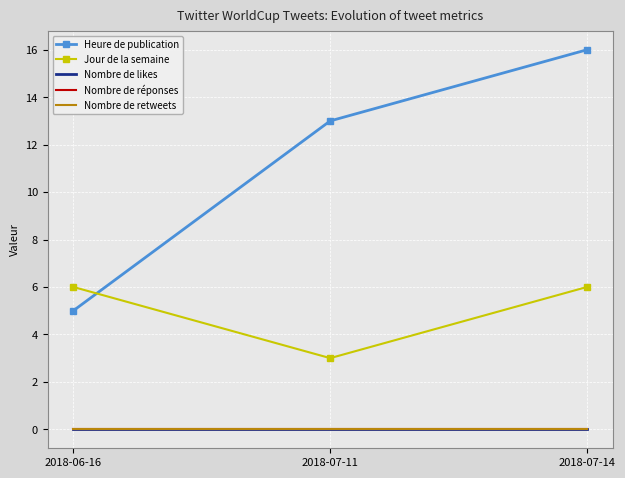

Which has a higher value, 2018-07-11 or 2018-06-16?

2018-07-11